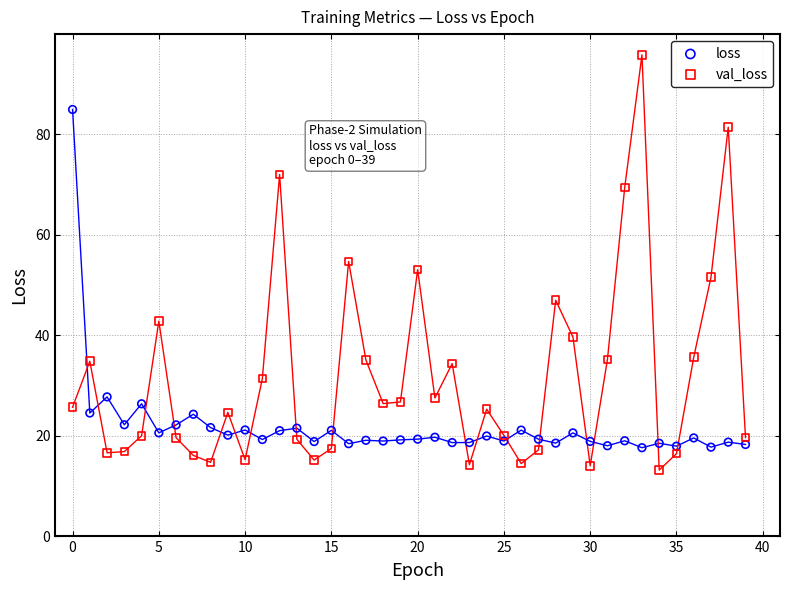

What are all the series names shown in the legend?

loss, val_loss